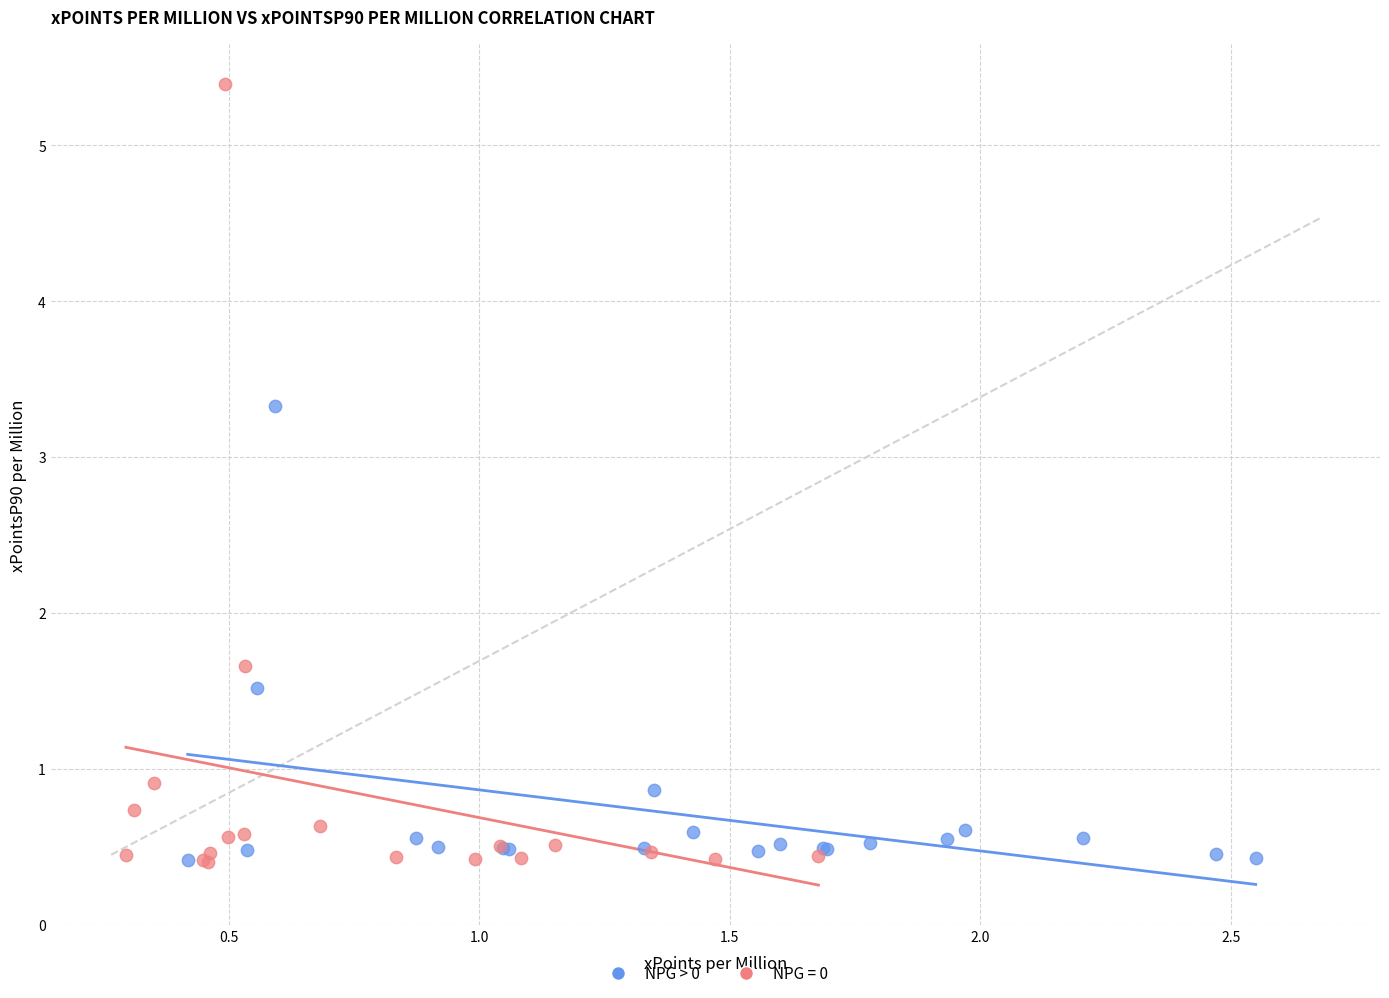

Which series reaches the maximum Y coordinate?

NPG = 0